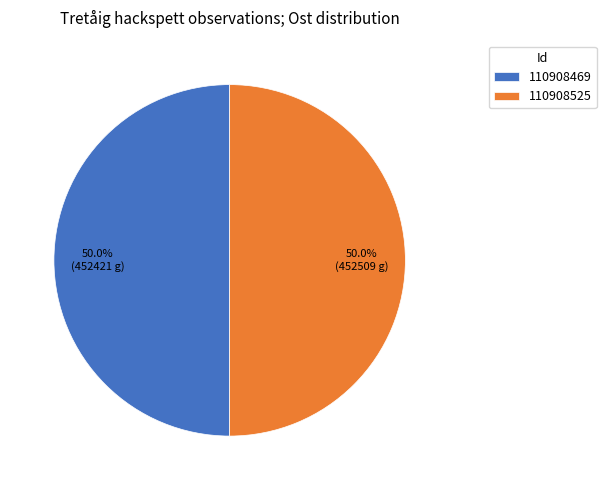

True or false: 110908469 accounts for 50% of the total.

True